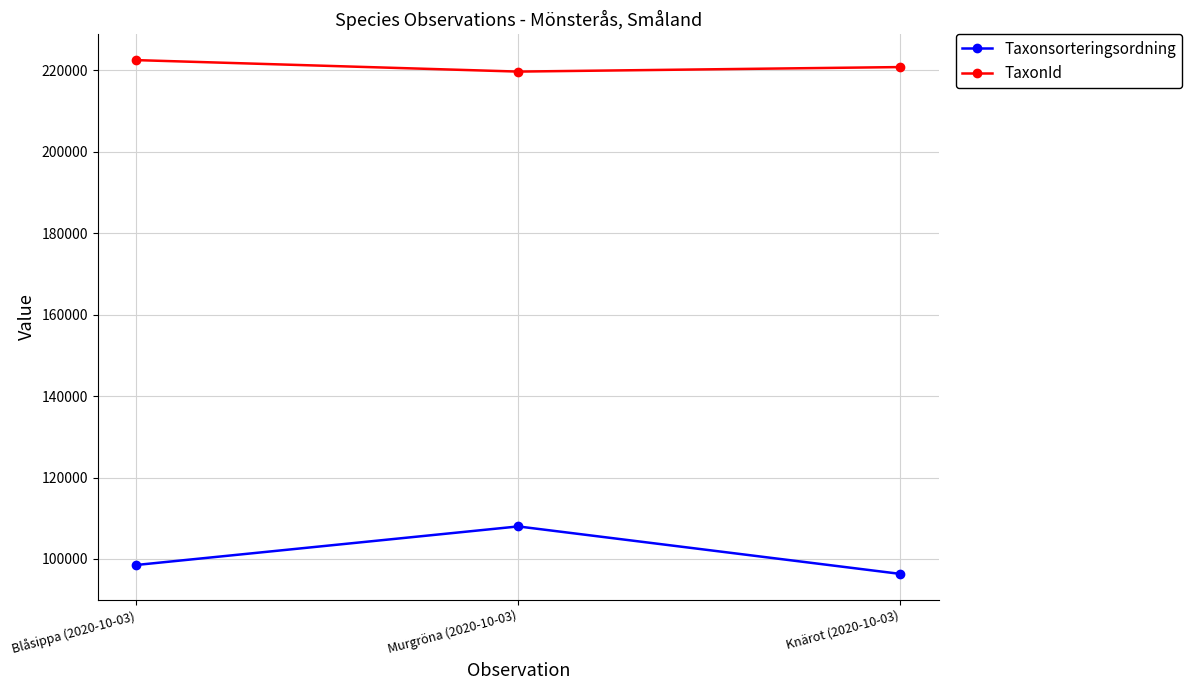

At which label does TaxonId first exceed 220787?

Blåsippa (2020-10-03)